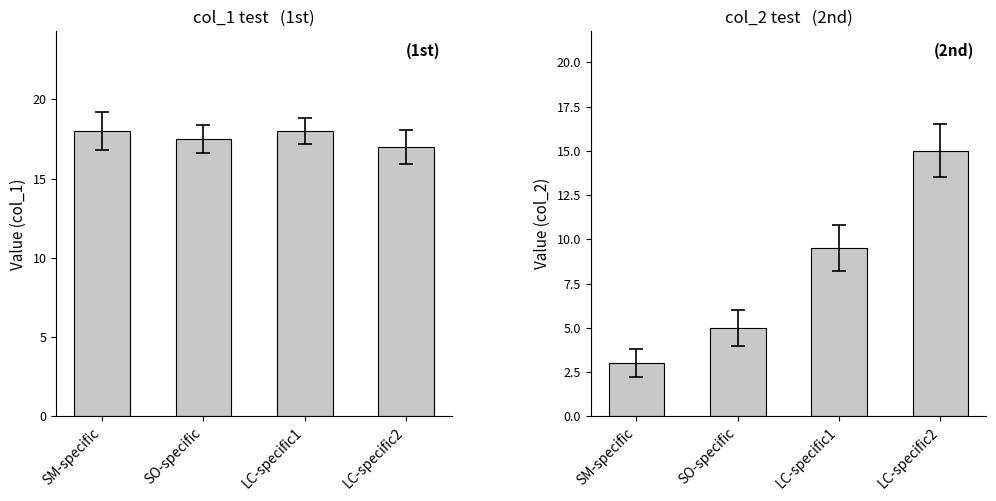

What are all the series names shown in the legend?

col_1, col_2